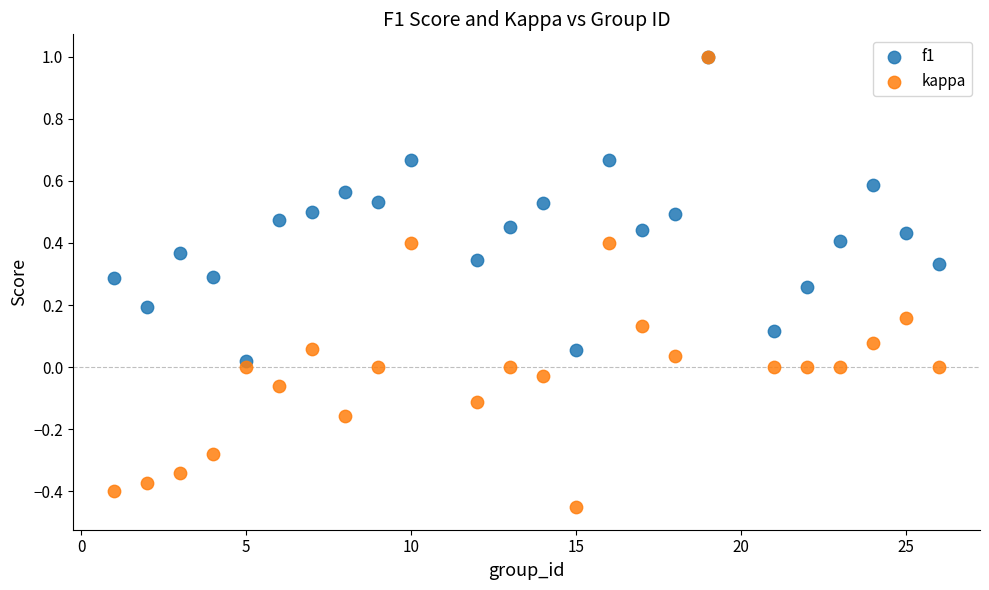

Which series contains the lowest Y value?

kappa